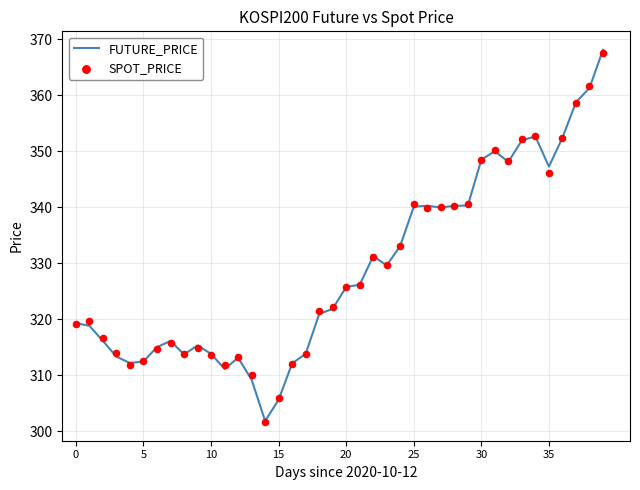

Which series has the largest total across all categories?

SPOT_PRICE